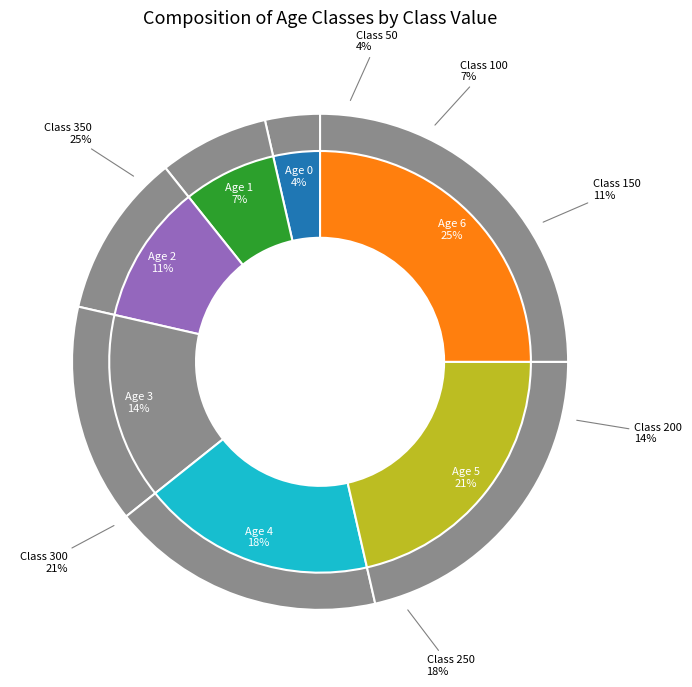

Is there a majority slice in this chart?

No